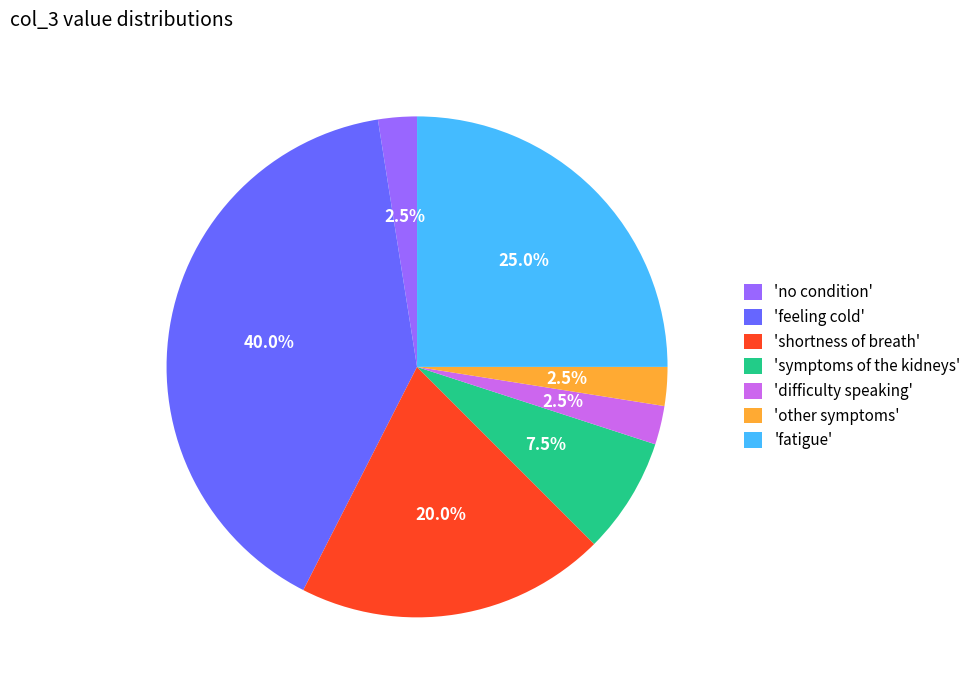

Is there a majority slice in this chart?

No